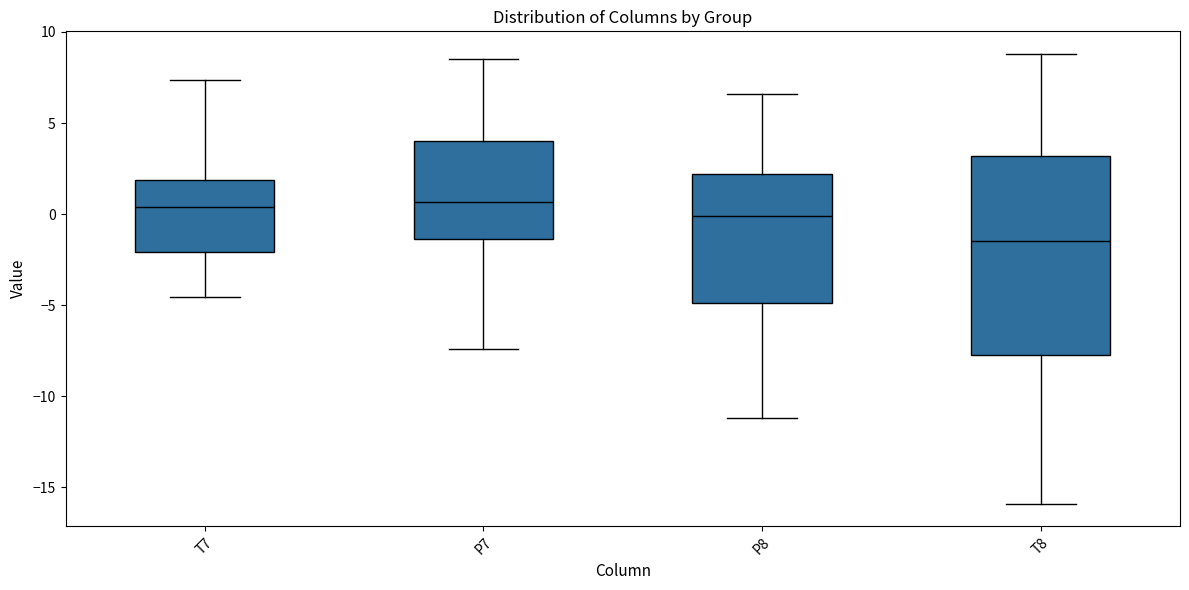

Where does the lower whisker of the box for T7 end on the y-axis? The values are not printed on the chart, so give them approximately, as read against the axis.

-4.5